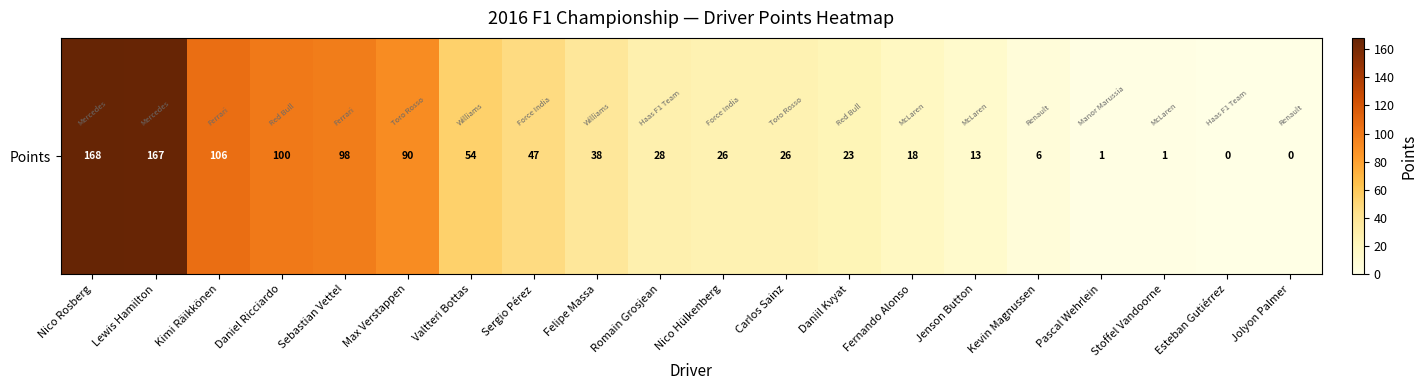

The chart shows a value of 100 at Daniel Ricciardo. True or false?

True